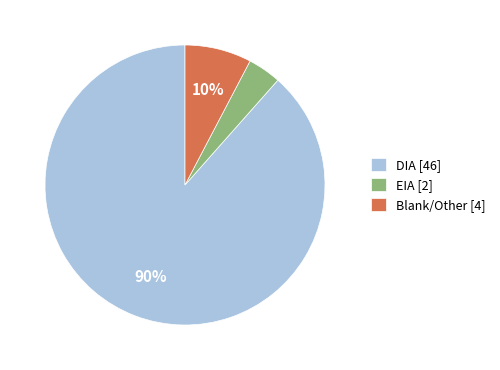

Does any single category account for the majority?

Yes